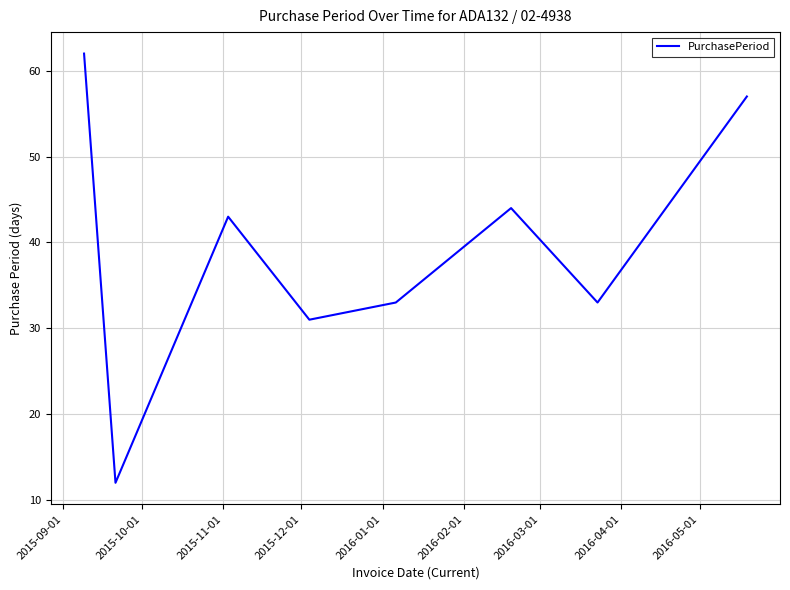

What is the maximum value shown in the chart?

62